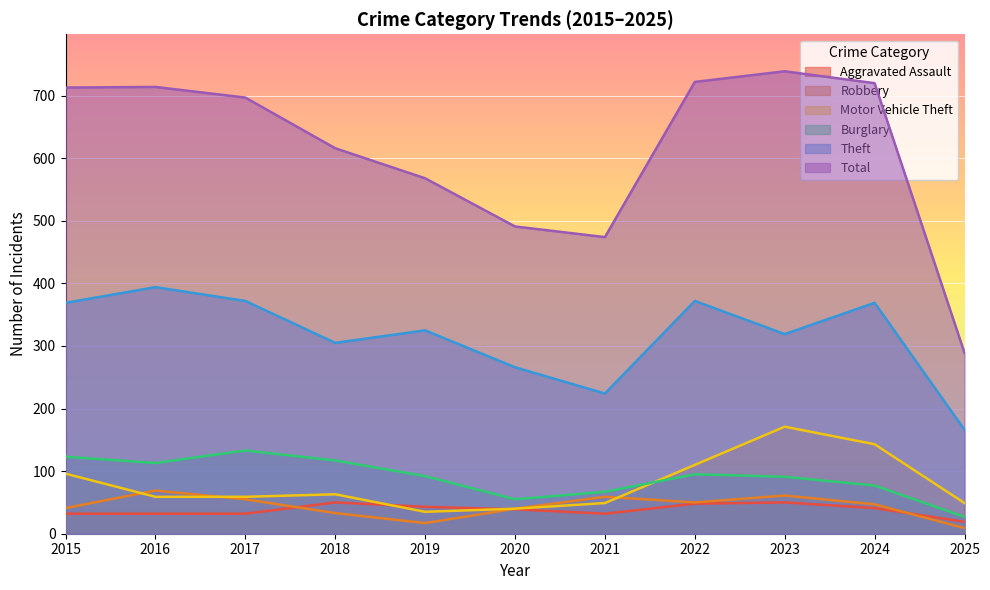

What is the value of the Motor Vehicle Theft point at the 3rd from the left?

59